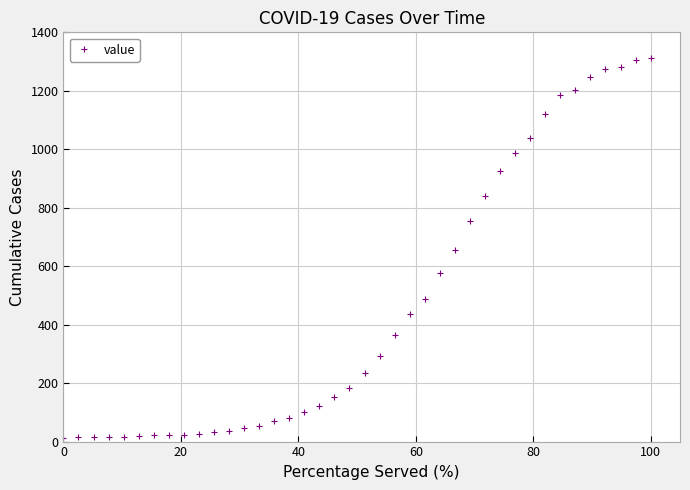

Does the chart have visible grid lines?

Yes